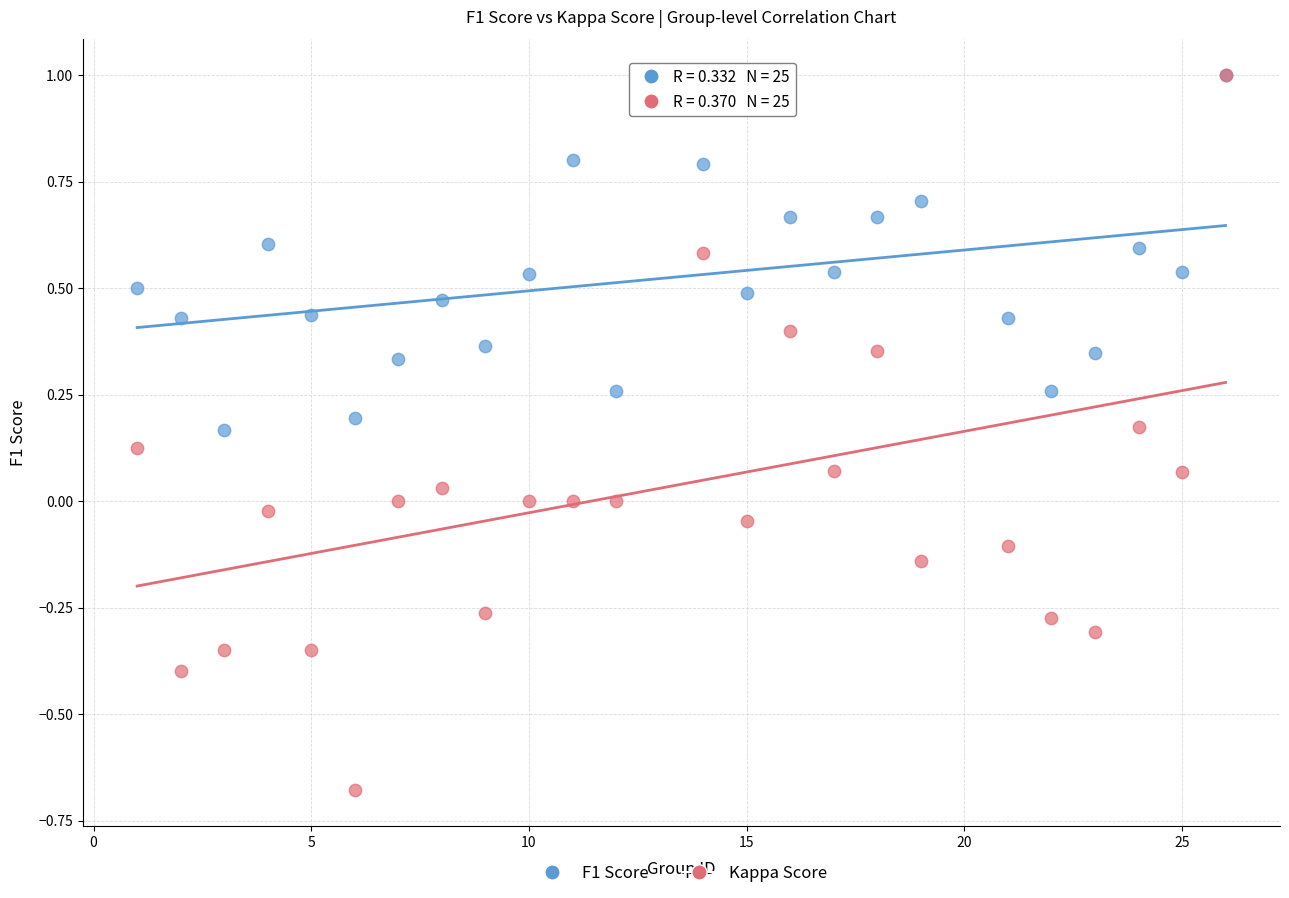

What are all the series names shown in the legend?

F1 Score, Kappa Score